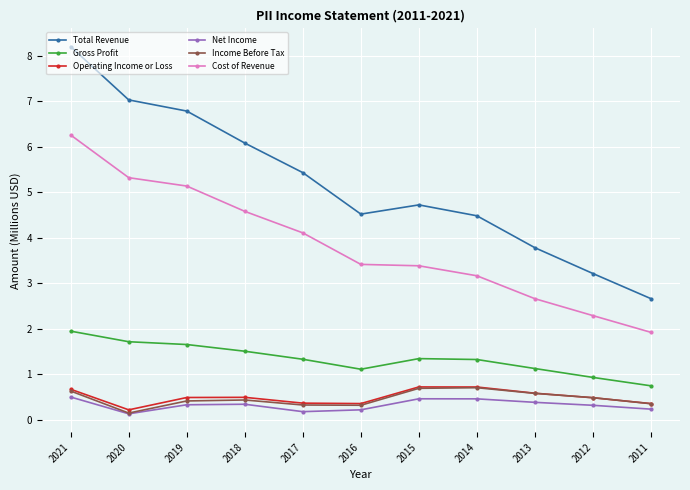

What is the value of the Operating Income or Loss point at the 3rd from the left?

0.5